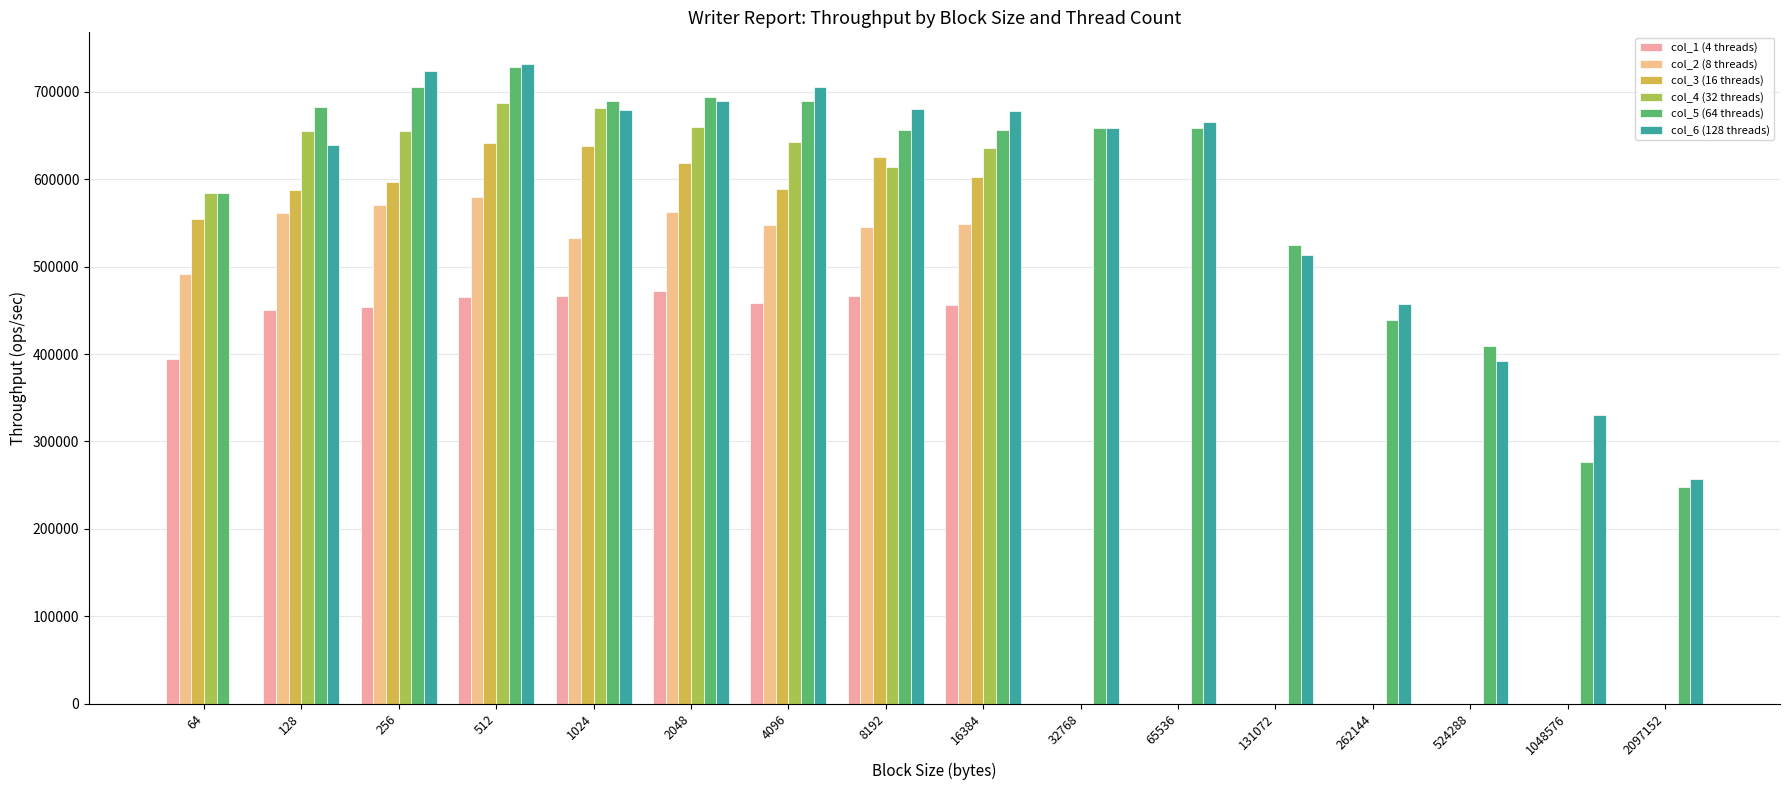

True or false: col_4 (32 threads) has a value of 0.0 at 131072.

True